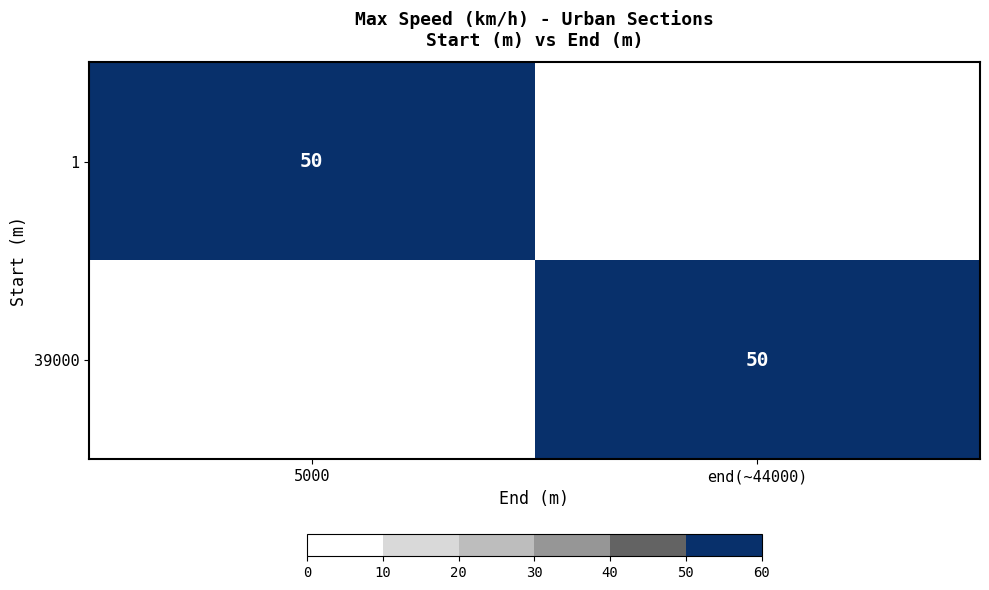

True or false: 39000 has a value of 22 at end(~44000).

False